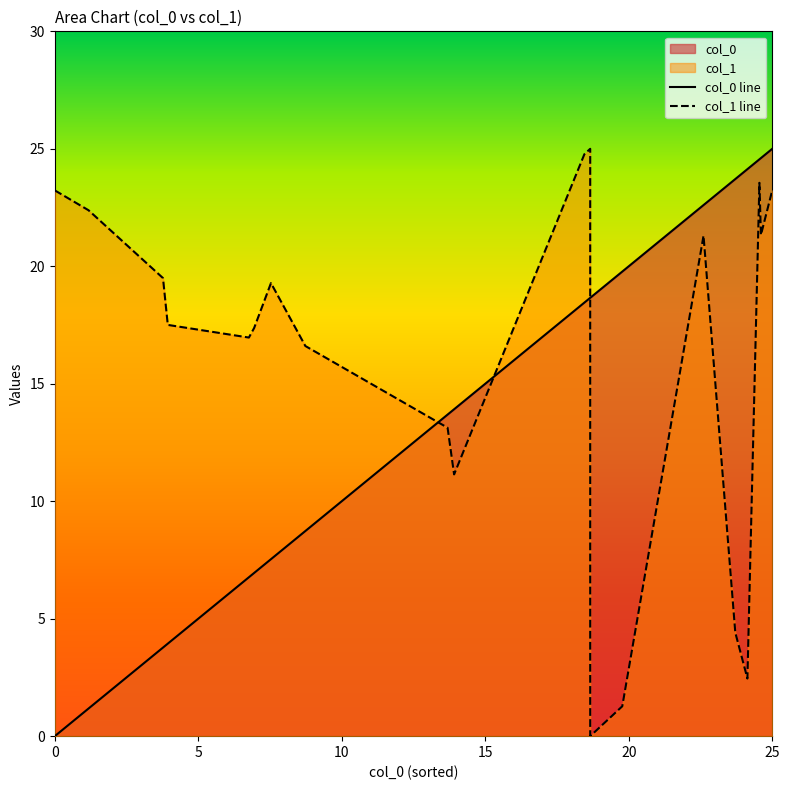

How many lines are shown in the chart?

2